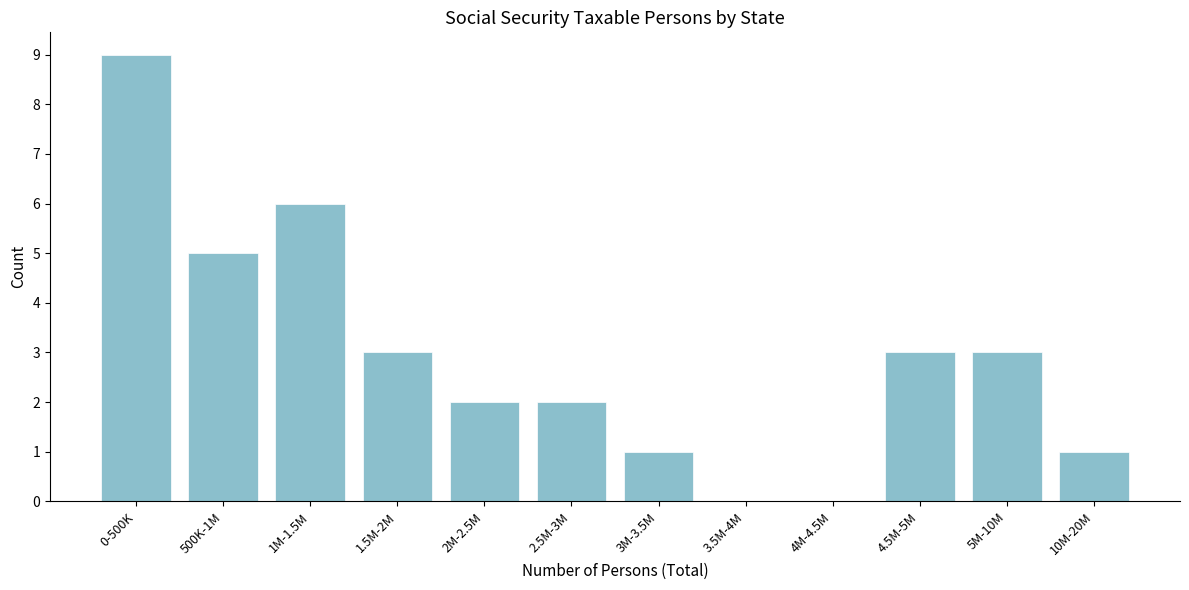

Reading left to right, what are all the values shown in this chart?

0-500K=9	500K-1M=5	1M-1.5M=6	1.5M-2M=3	2M-2.5M=2	2.5M-3M=2	3M-3.5M=1	3.5M-4M=0	4M-4.5M=0	4.5M-5M=3	5M-10M=3	10M-20M=1